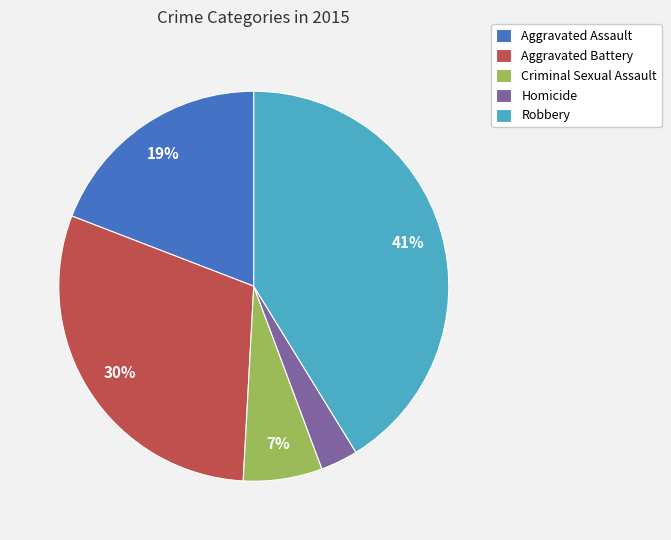

Does any single category account for the majority?

No